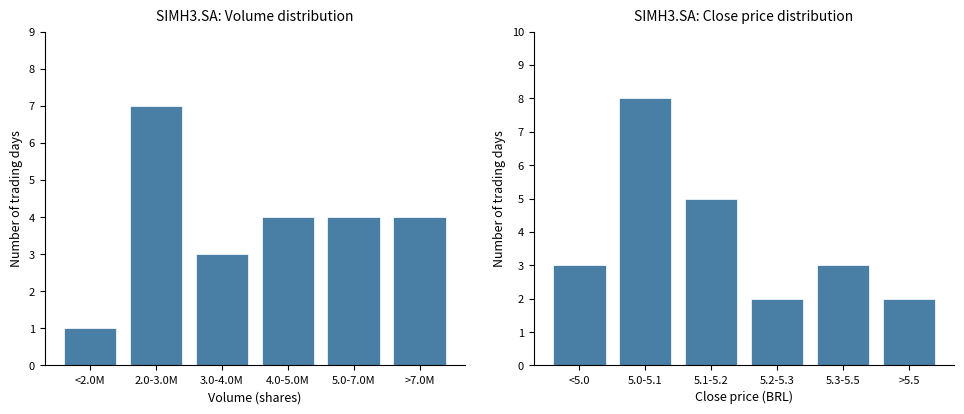

Reading left to right, list all the values displayed in this chart.

Volume: 1	7	3	4	4	4
Close: 3	8	5	2	3	2